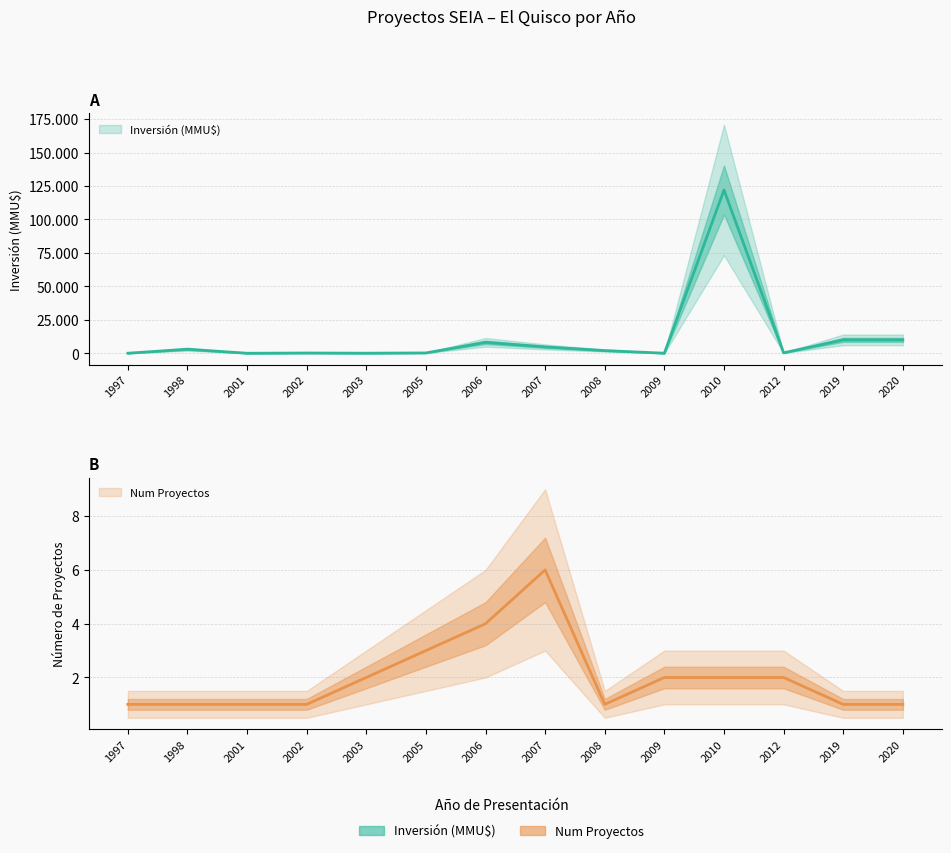

What is the value of the Inversión (MMU$) point at the 13th from the left?

10000